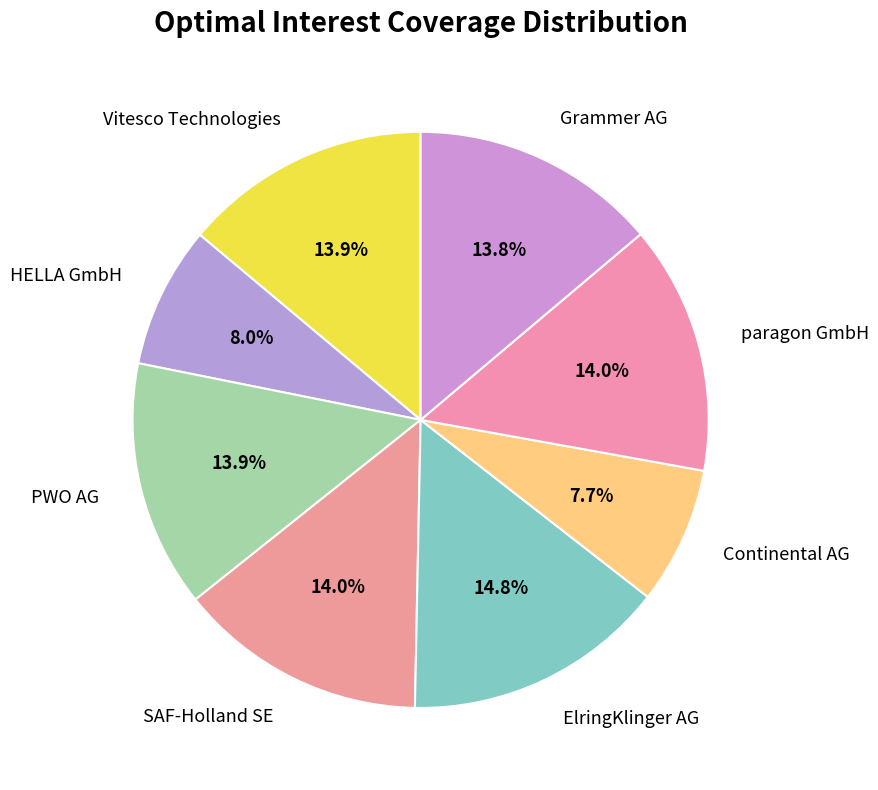

How many segments does this pie chart have?

8